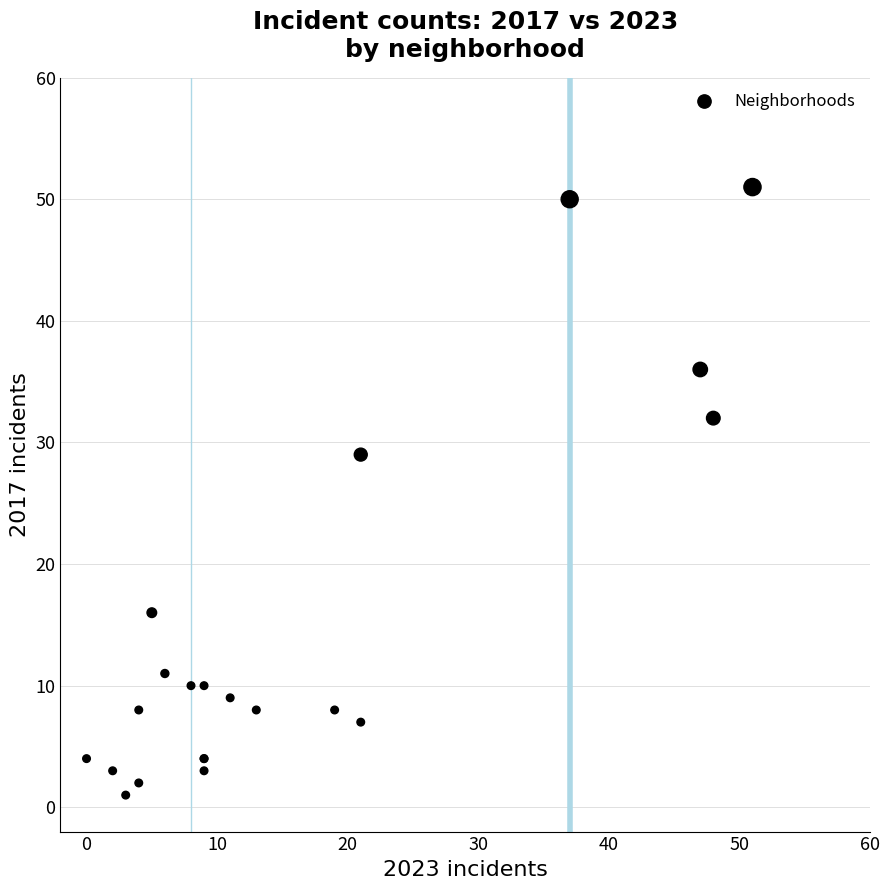

What Y value in the scatter plot is closest to 26?

29